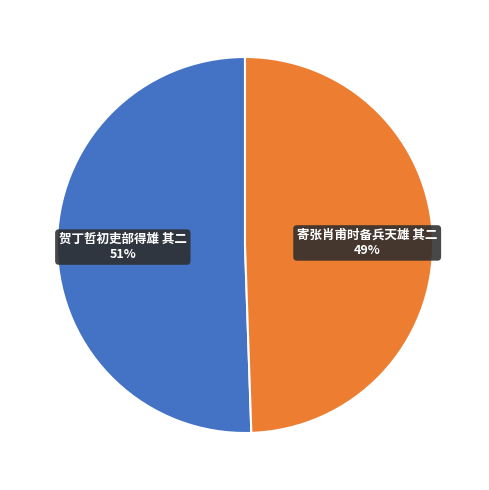

Which slice is the smallest?

寄张肖甫时备兵天雄 其二